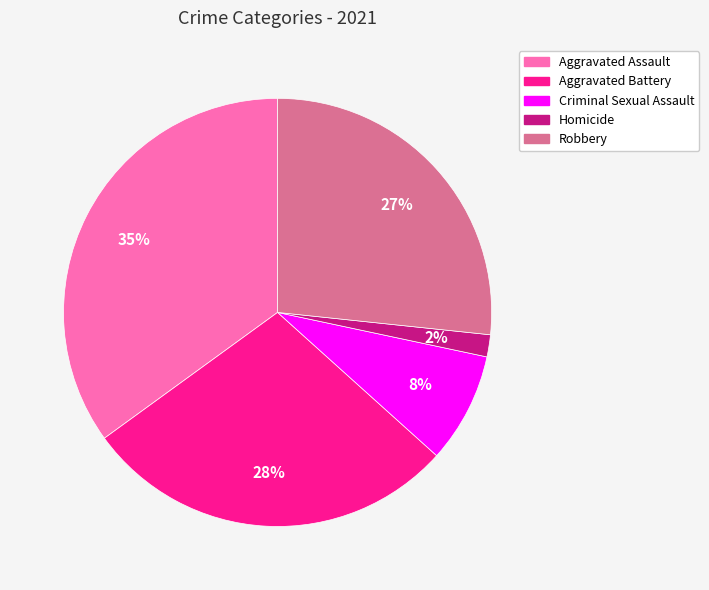

Is the sum of Homicide and Aggravated Assault greater than half?

No